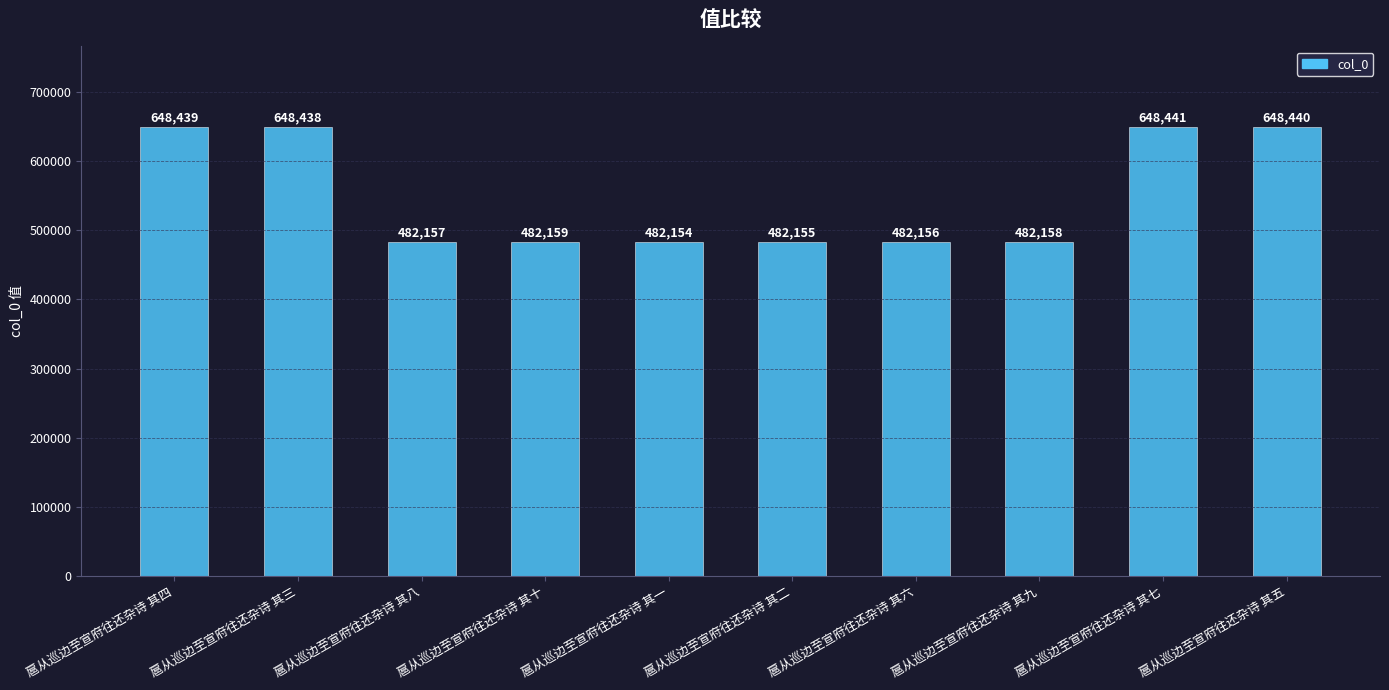

Which has a higher value, 扈从巡边至宣府往还杂诗 其六 or 扈从巡边至宣府往还杂诗 其三?

扈从巡边至宣府往还杂诗 其三